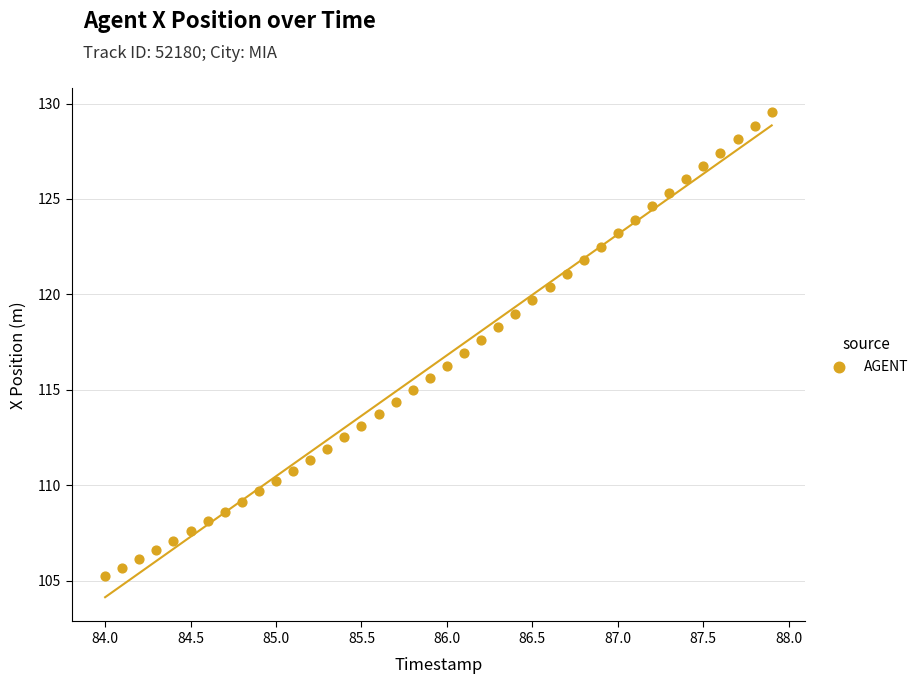

What is the range of Y values (max minus min)?

24.3